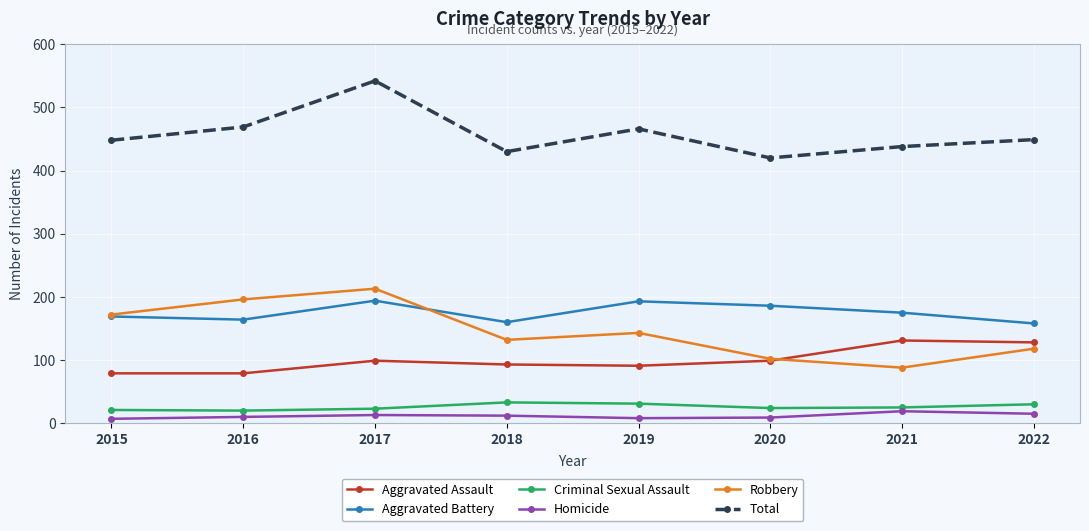

Which series changed the most between 2016 and 2022?

Robbery